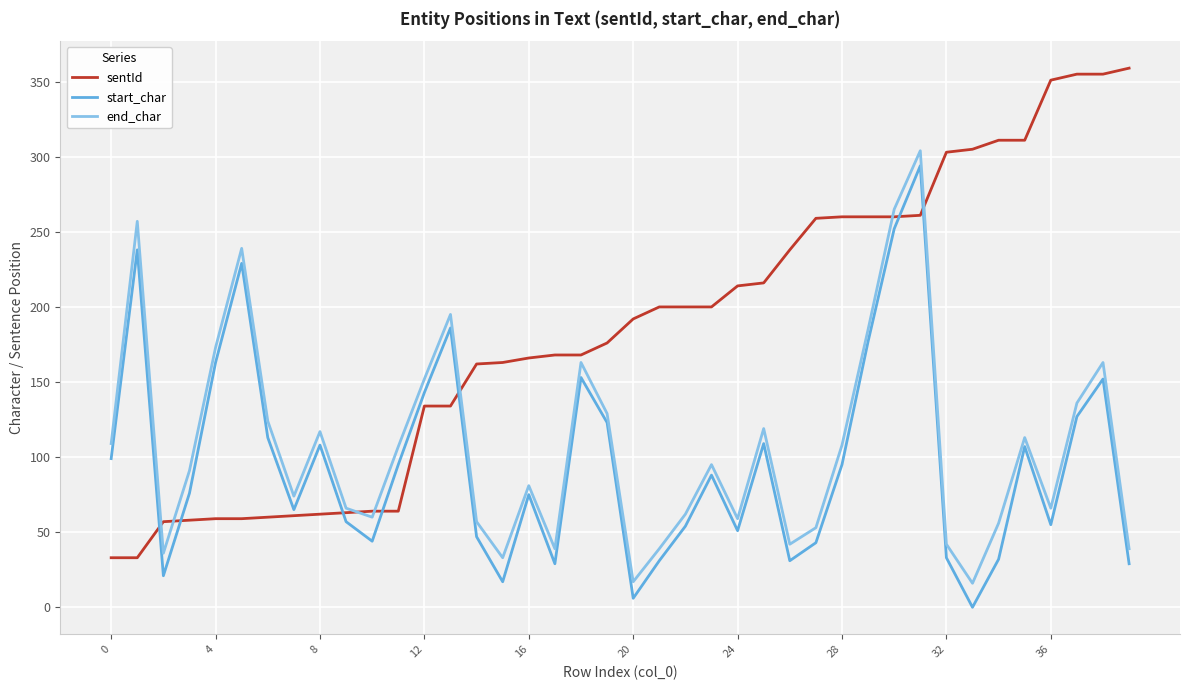

Which series ends up on top after the final intersection of start_char and sentId?

sentId